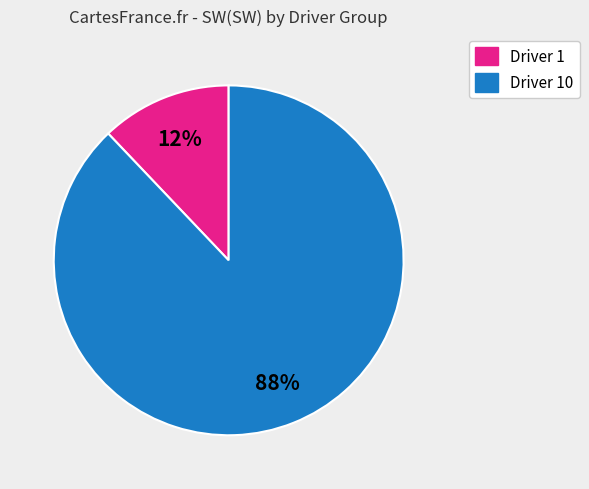

Is there a majority slice in this chart?

Yes